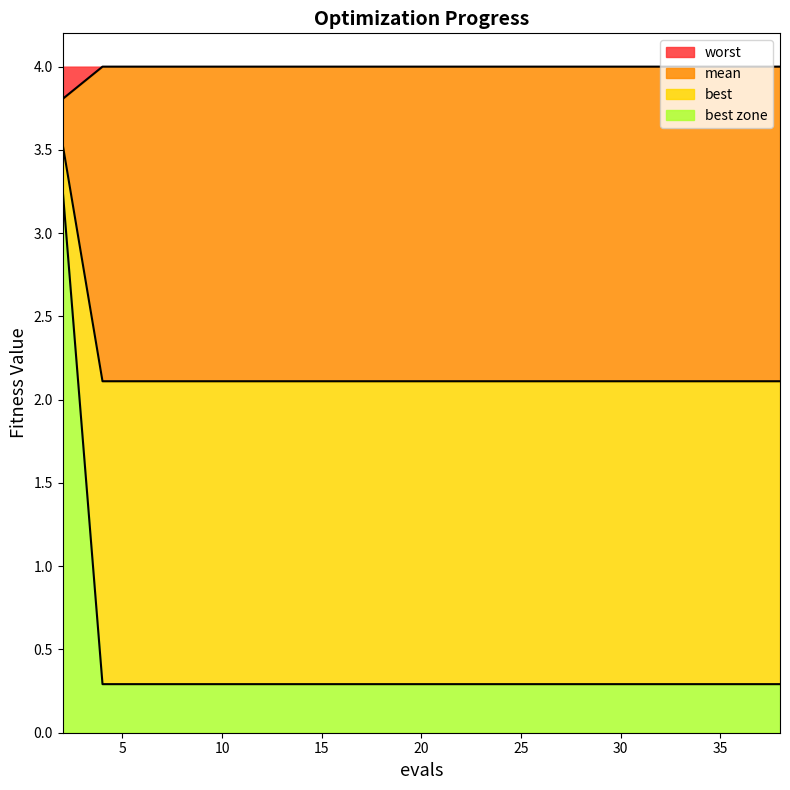

Which series has the largest total across all categories?

mean